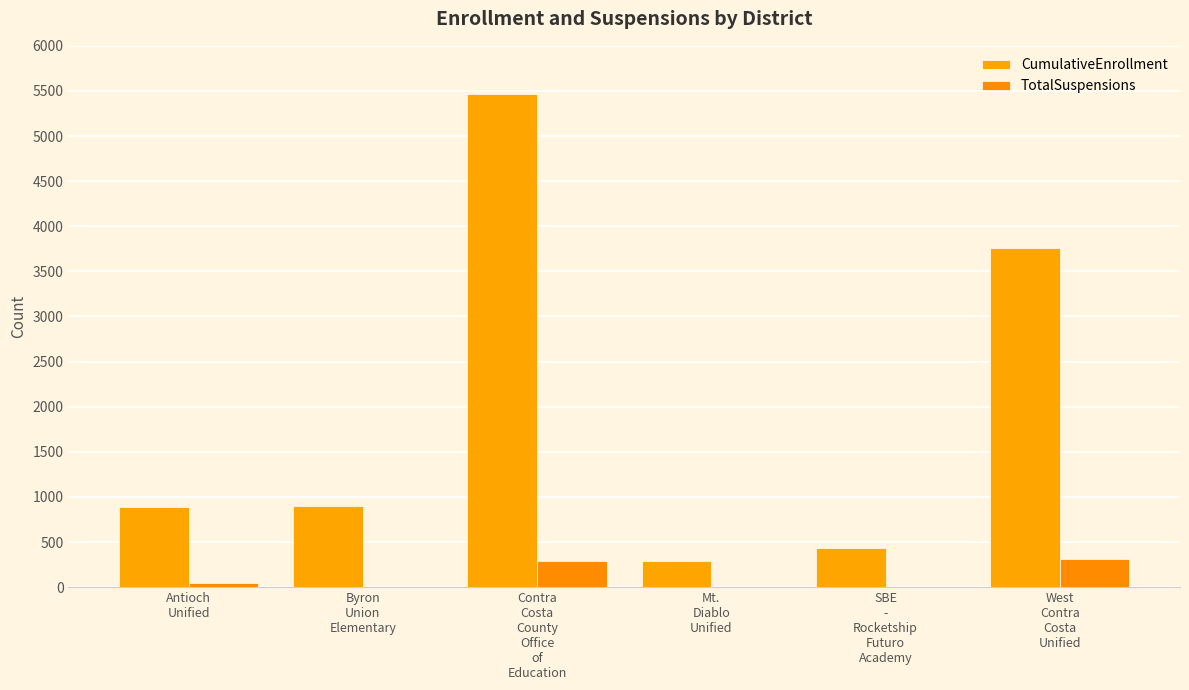

What is the value of the TotalSuspensions bar at the 1st from the left?

42